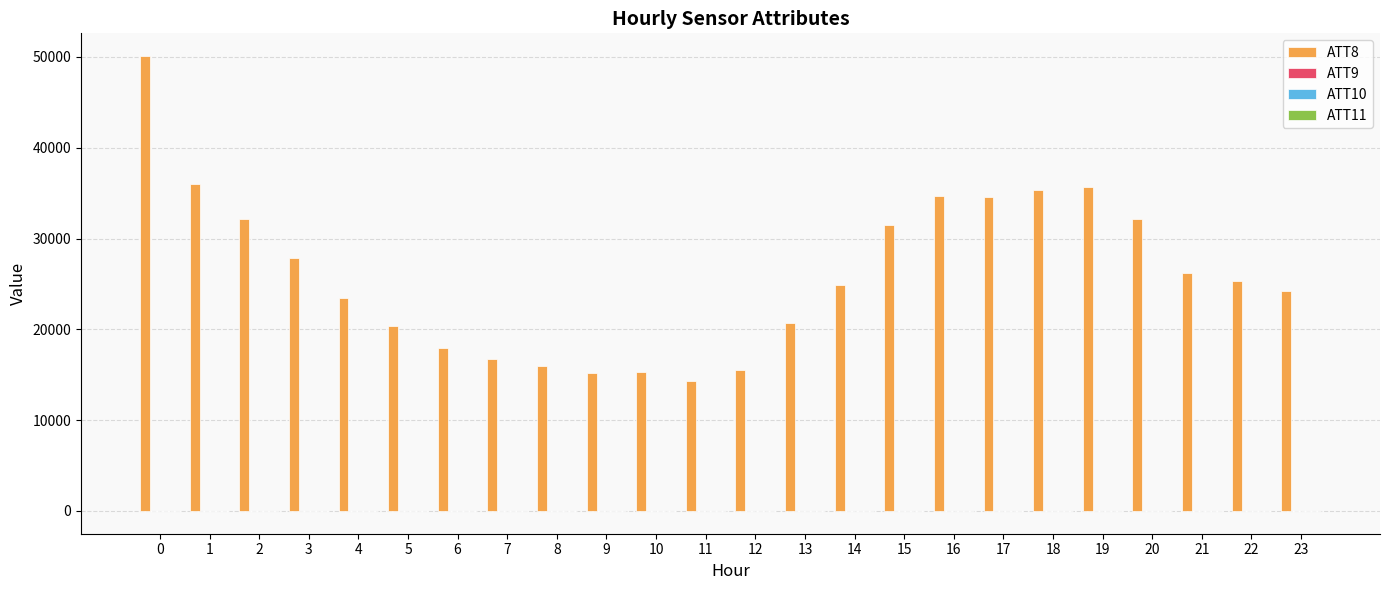

What is the maximum value shown in the chart?

50100.0